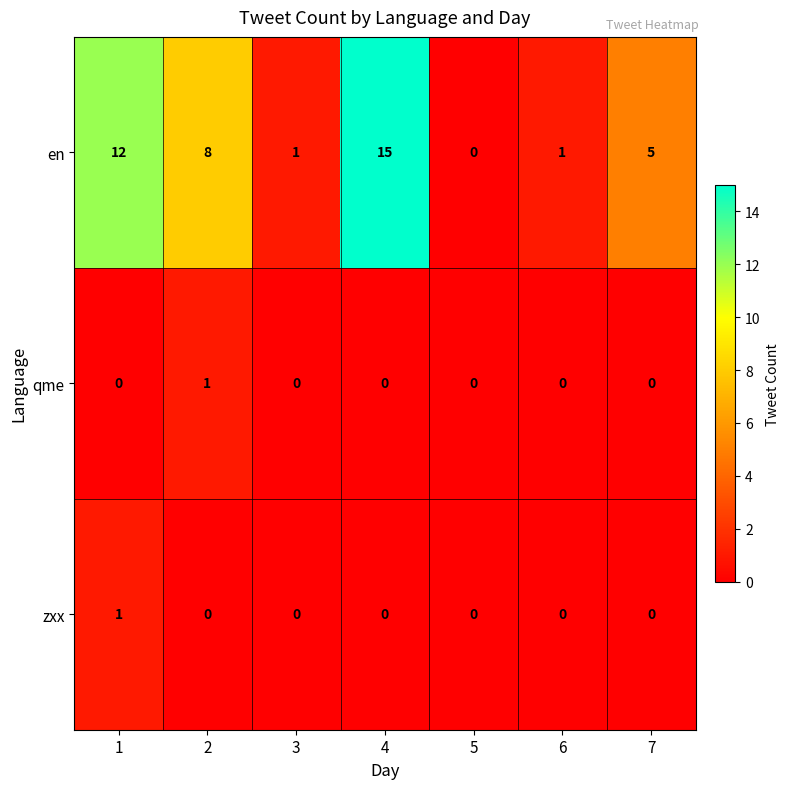

What is the difference between the second highest and minimum values in the en series?

12